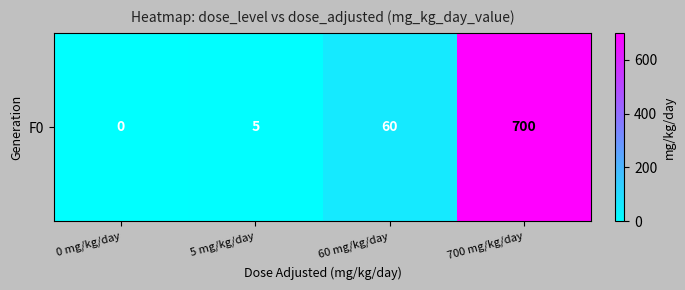

What is the difference between the values at 0 mg/kg/day and 60 mg/kg/day?

60